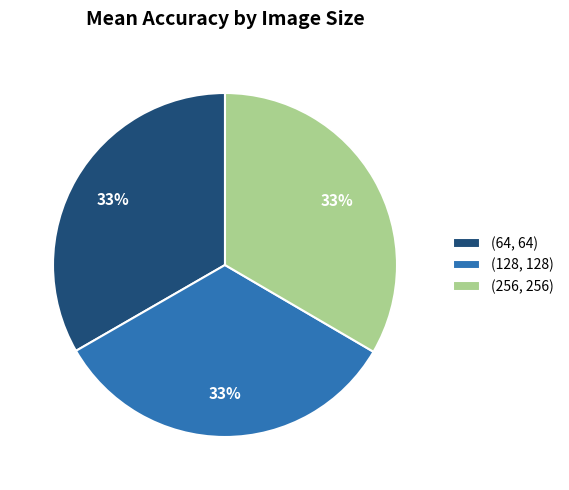

To the nearest percent, what is the combined percentage of (256, 256) and (64, 64)?

67%